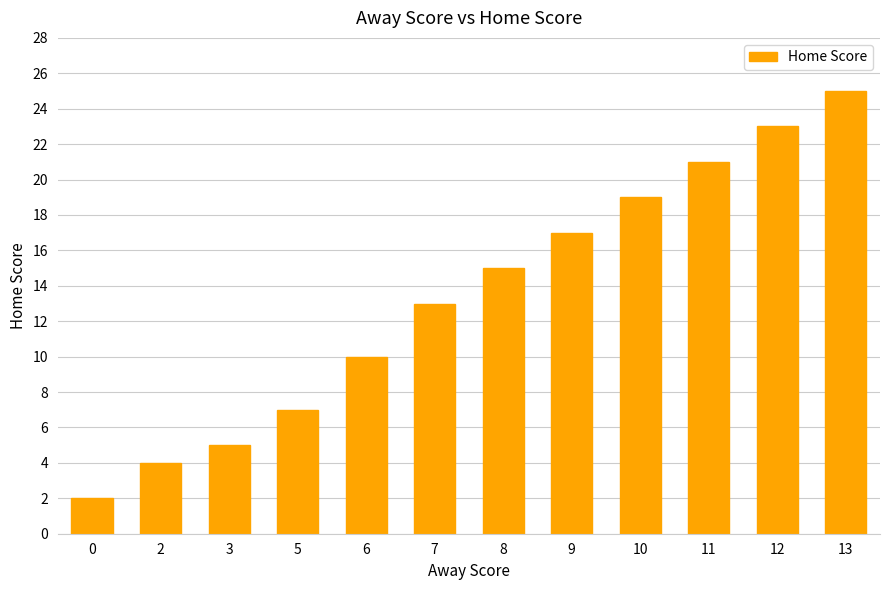

True or false: the data shows 15 at 6.

False